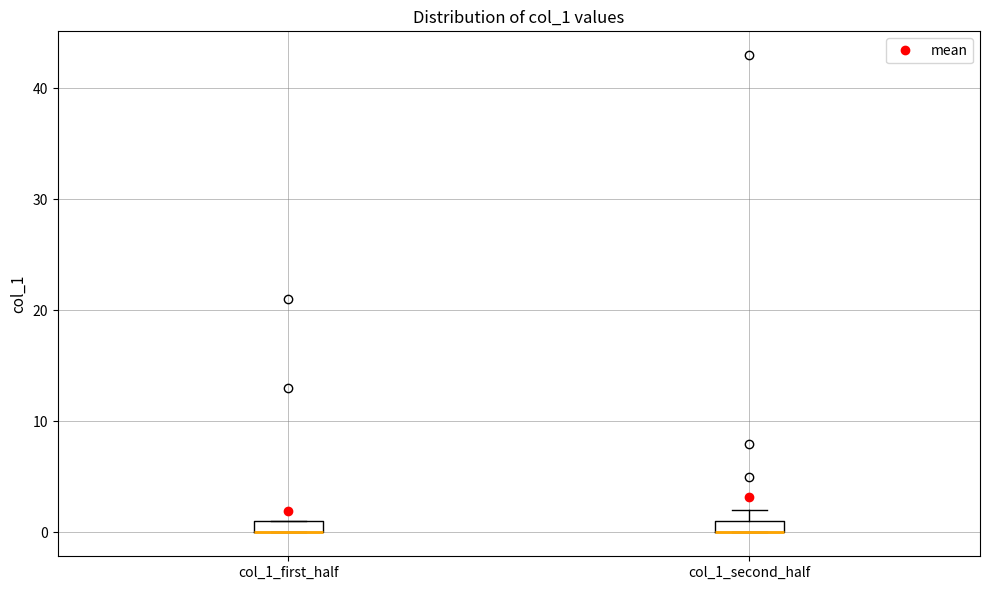

Where is the lower edge of the box for col_1_first_half on the y-axis? The values are not printed on the chart, so give them approximately, as read against the axis.

0